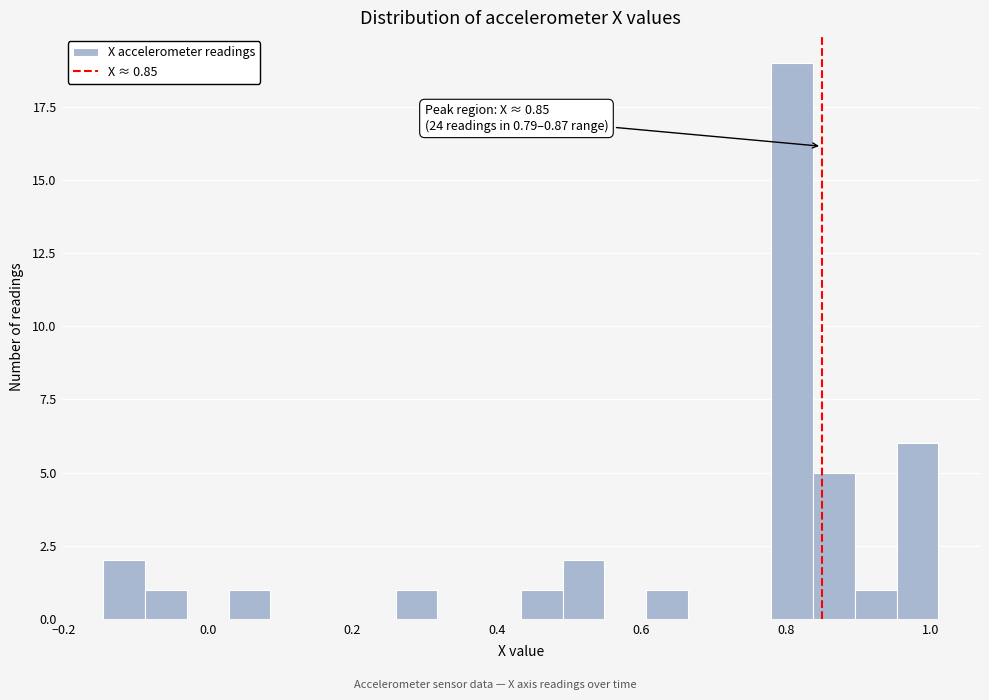

Read against the x-axis, roughly where is the centre of the tallest bar?

0.80